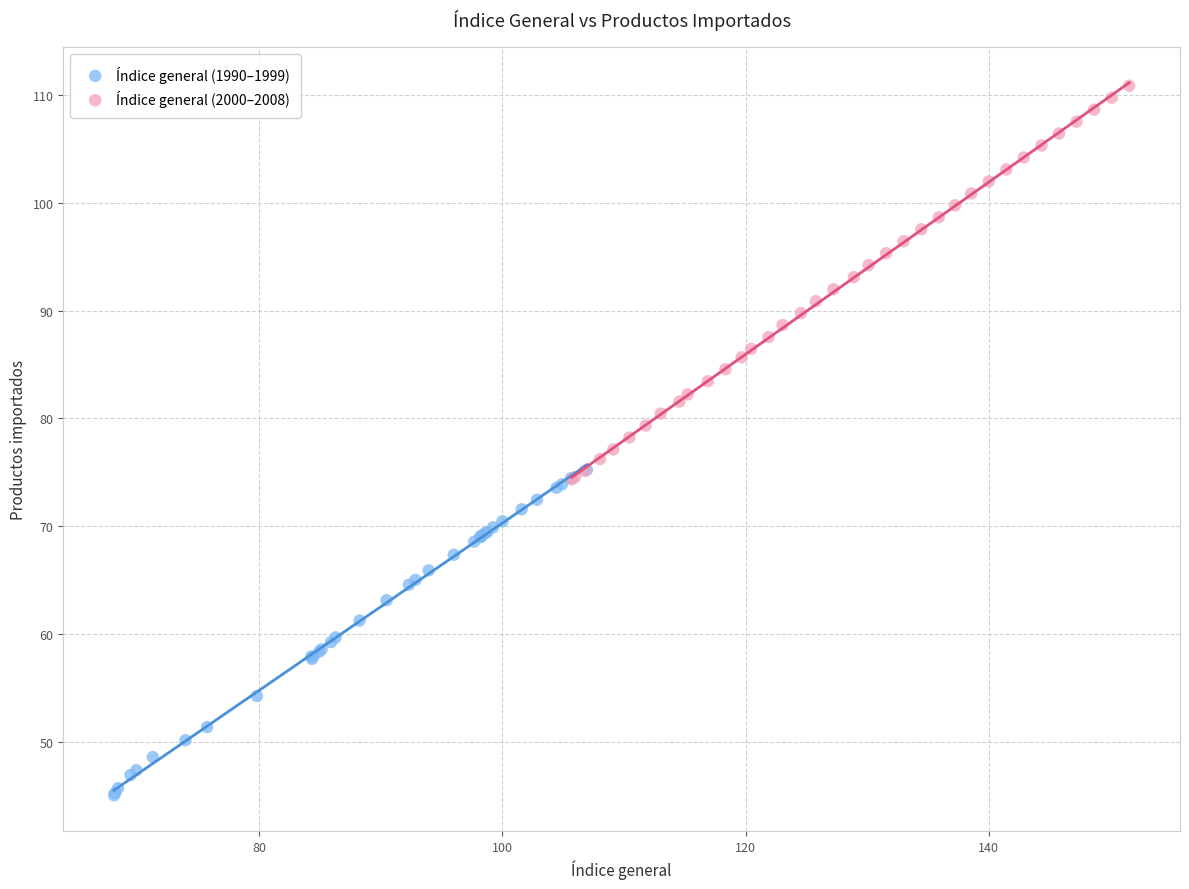

Which series contains the lowest Y value?

Índice general (1990–1999)